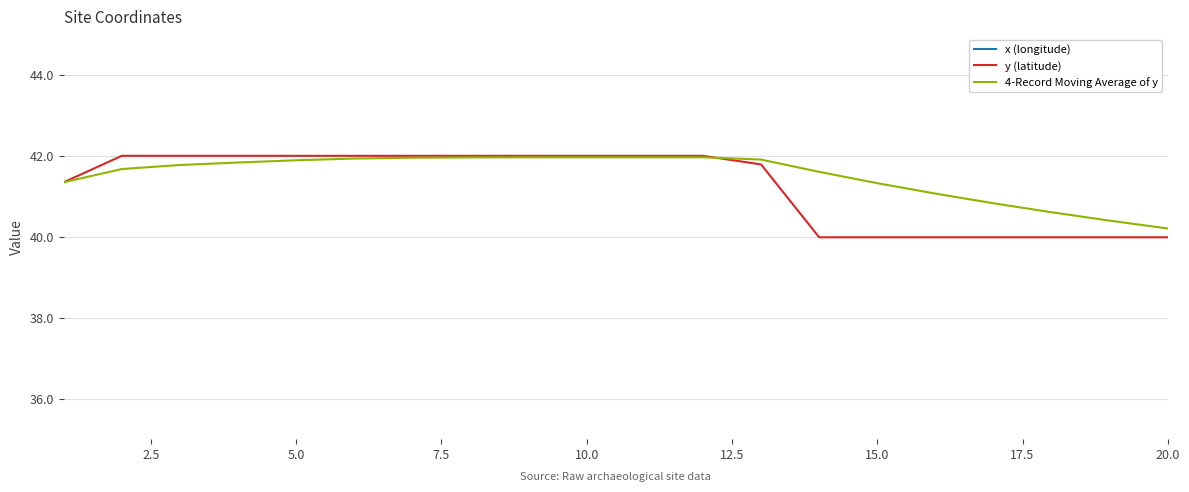

Which series has the largest total across all categories?

4-Record Moving Average of y